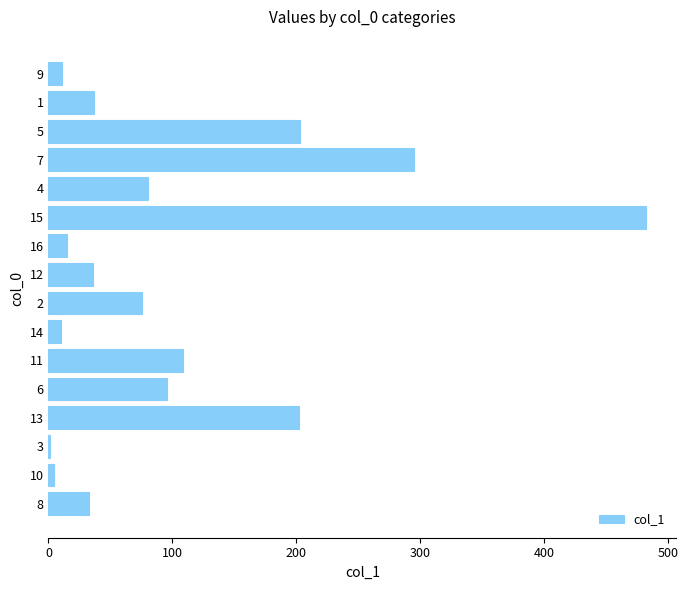

Is it true that the value at 11 is 108.5?

True